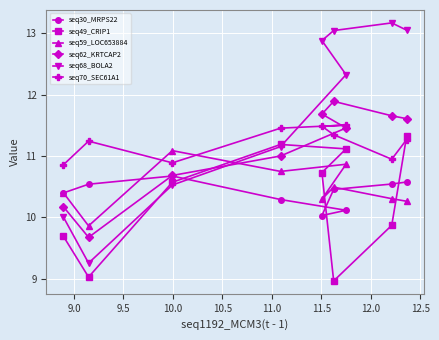

Which series has the largest total across all categories?

seq68_BOLA2